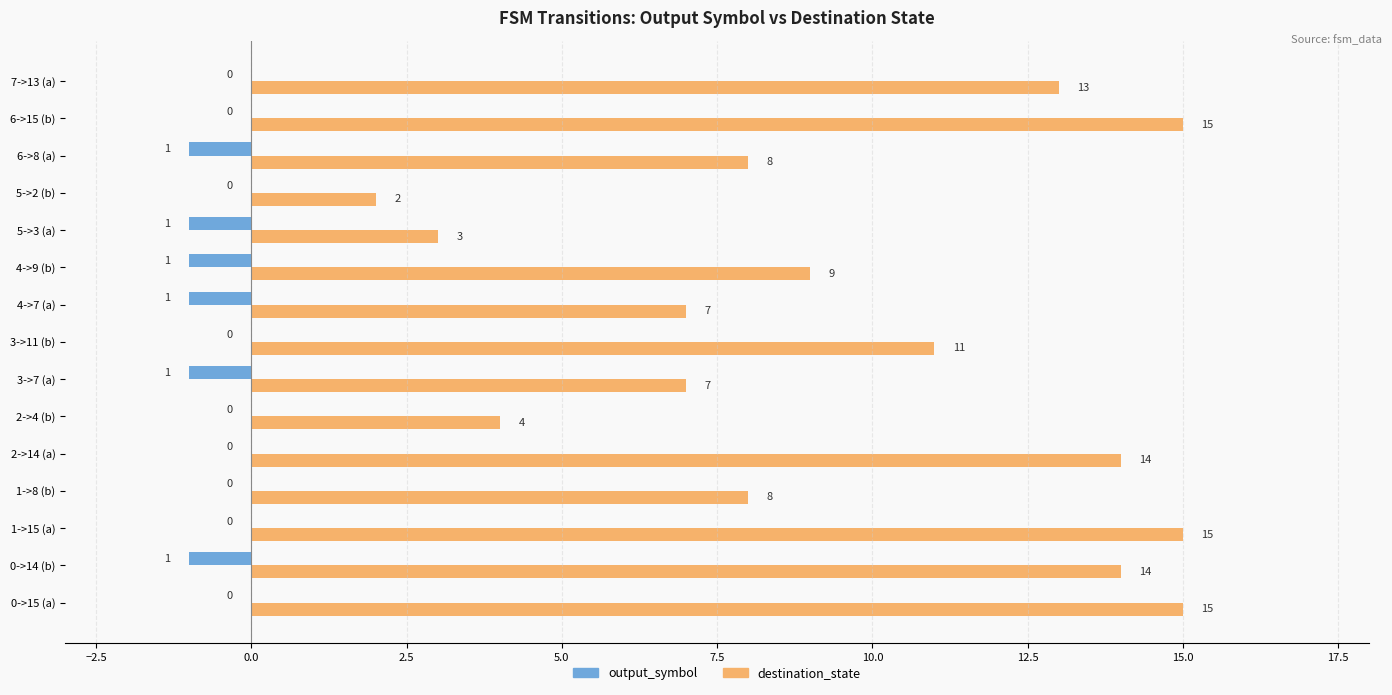

True or false: output_symbol has a value of 0 at 2->4 (b).

True